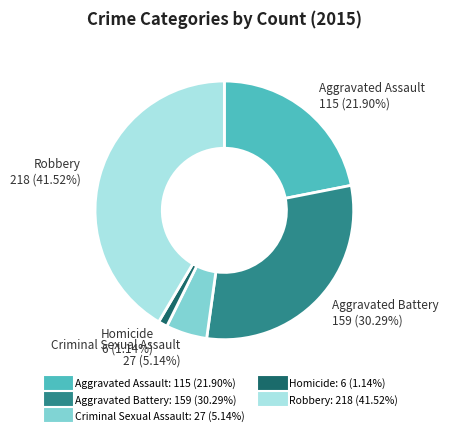

Rank the categories by value from highest to lowest.

Robbery, Aggravated Battery, Aggravated Assault, Criminal Sexual Assault, Homicide